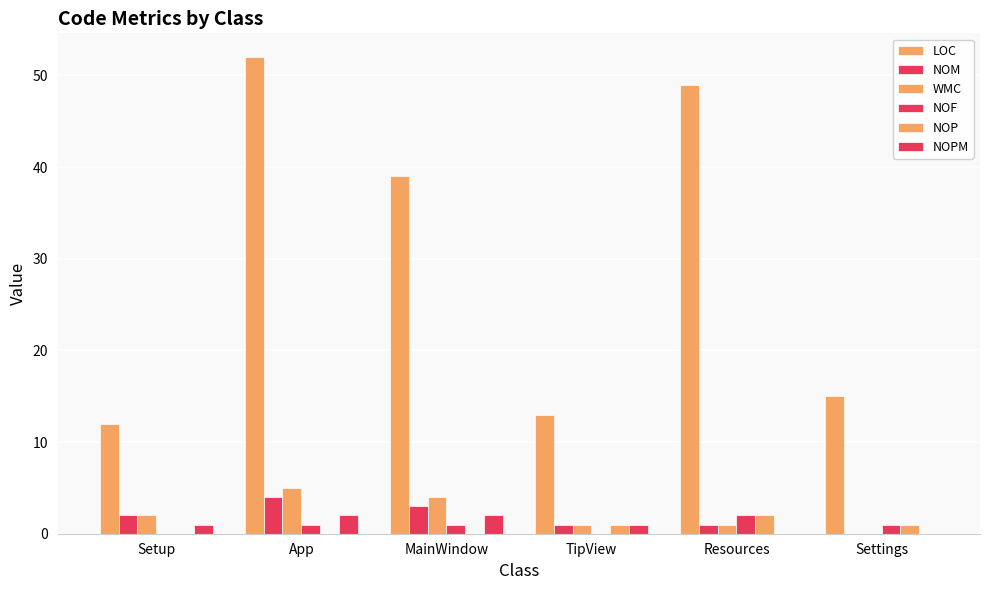

At which category does the chart reach its minimum across all series?

Settings